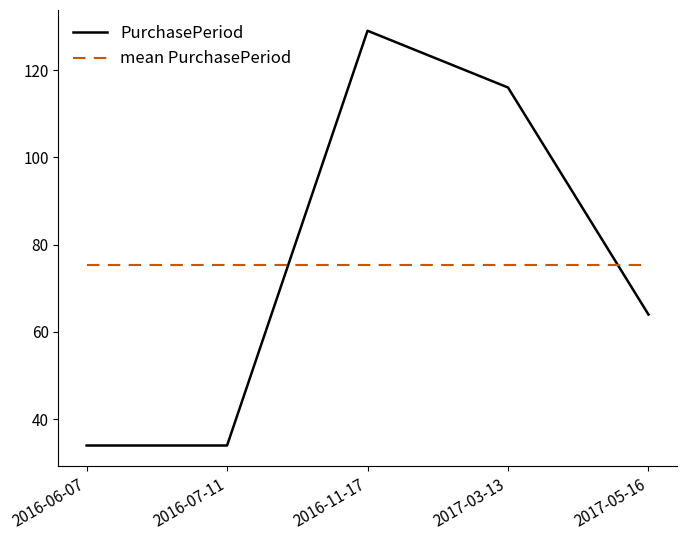

Read the PurchasePeriod value at 2016-06-07.

34.0